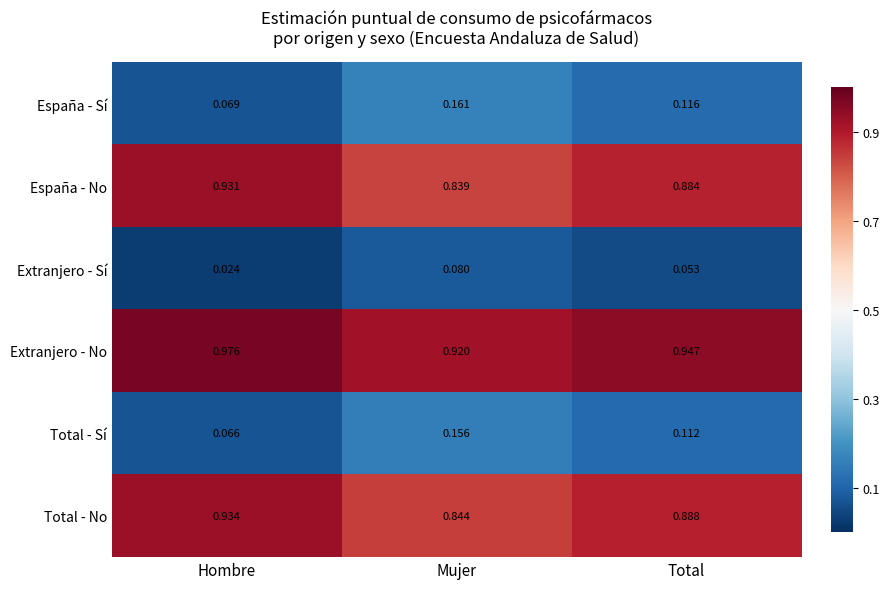

At Hombre, list the series in order from smallest to largest.

Extranjero - Sí, Total - Sí, España - Sí, España - No, Total - No, Extranjero - No